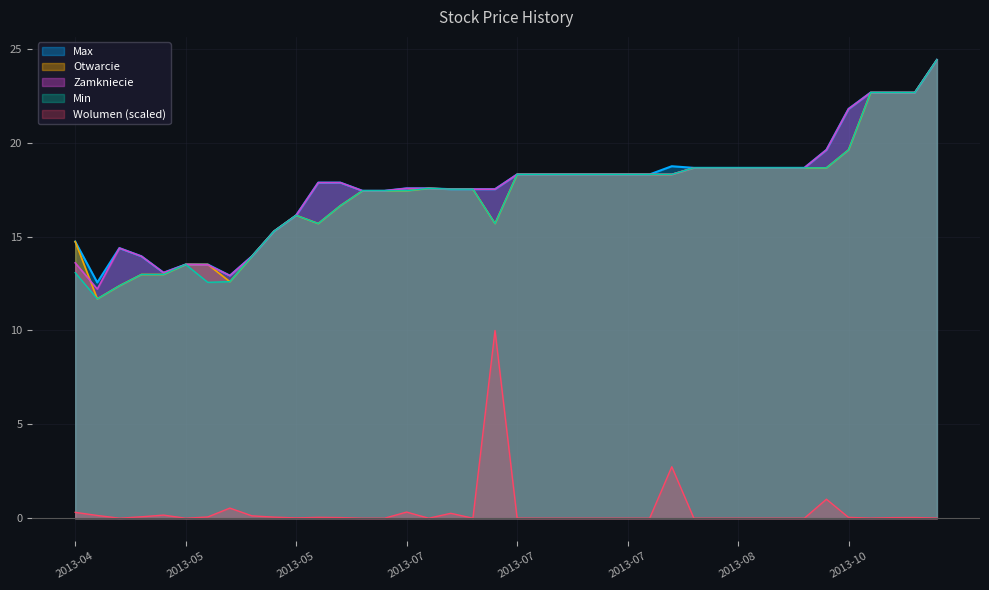

The value of Max at 2013-08 is 32.9. True or false?

False